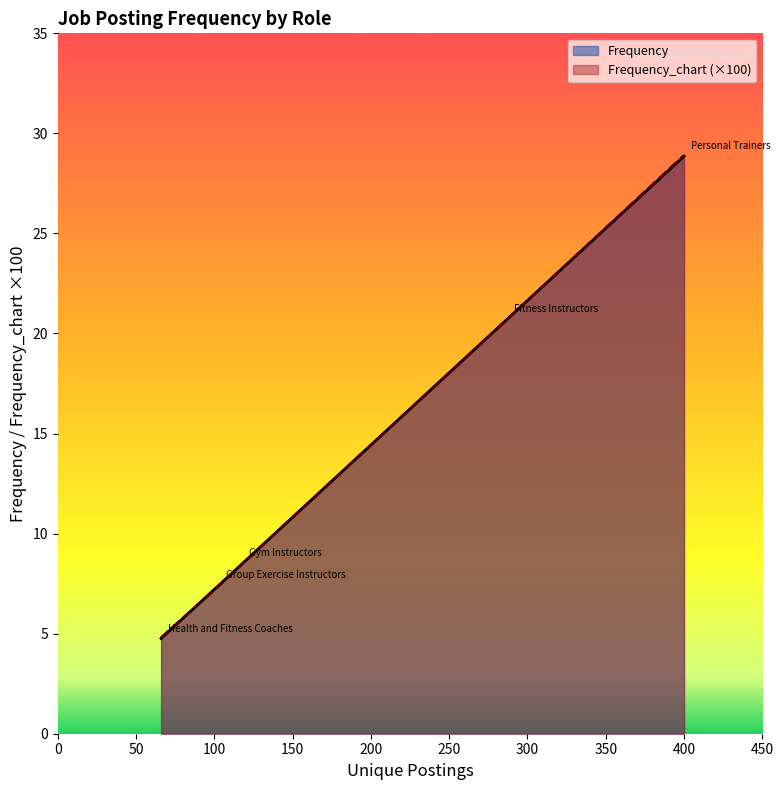

What are all the series names shown in the legend?

Frequency, Frequency_chart (×100)